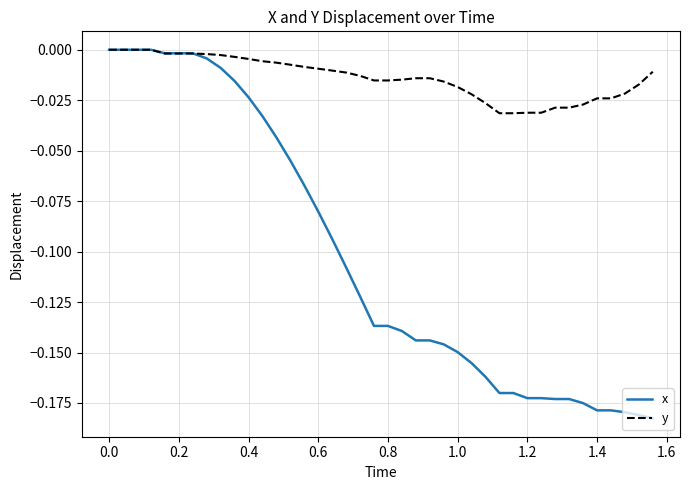

Rank the series by their average value, from lowest to highest.

x, y